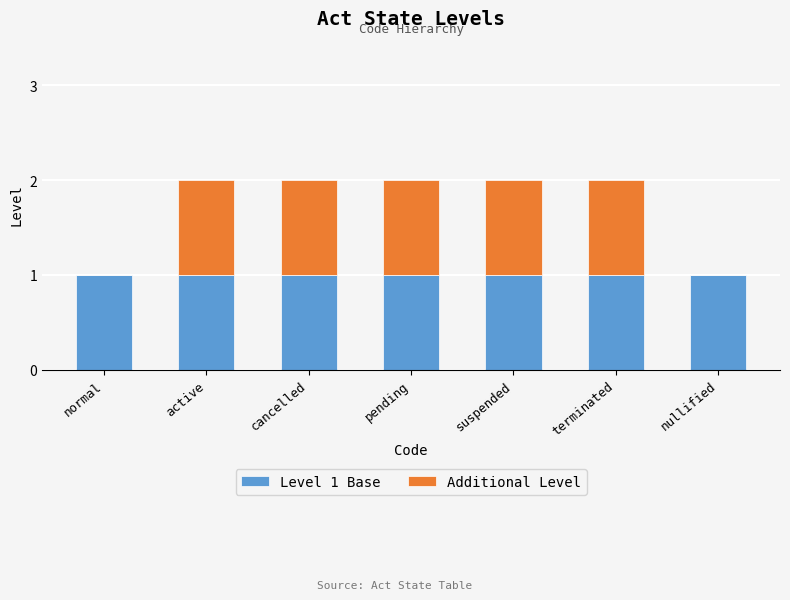

The Level 1 Base series shows 1 at active. True or false?

True